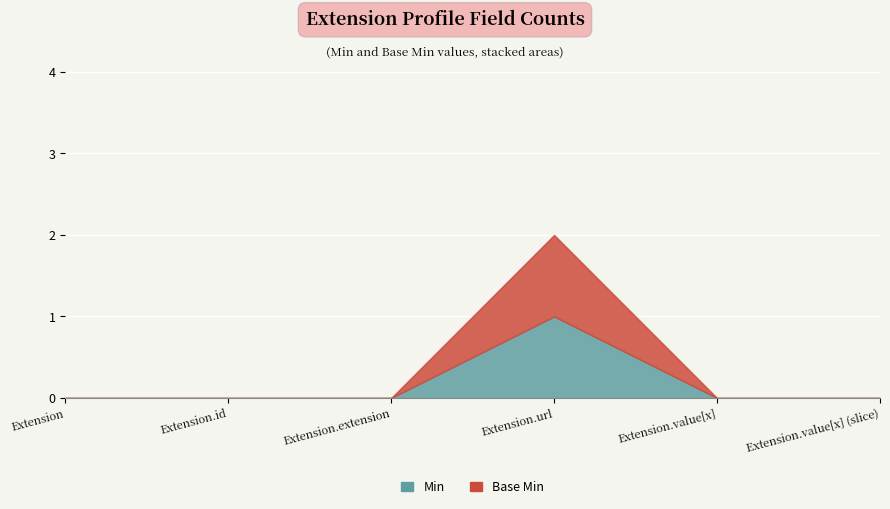

What position from the left is Extension.extension?

3